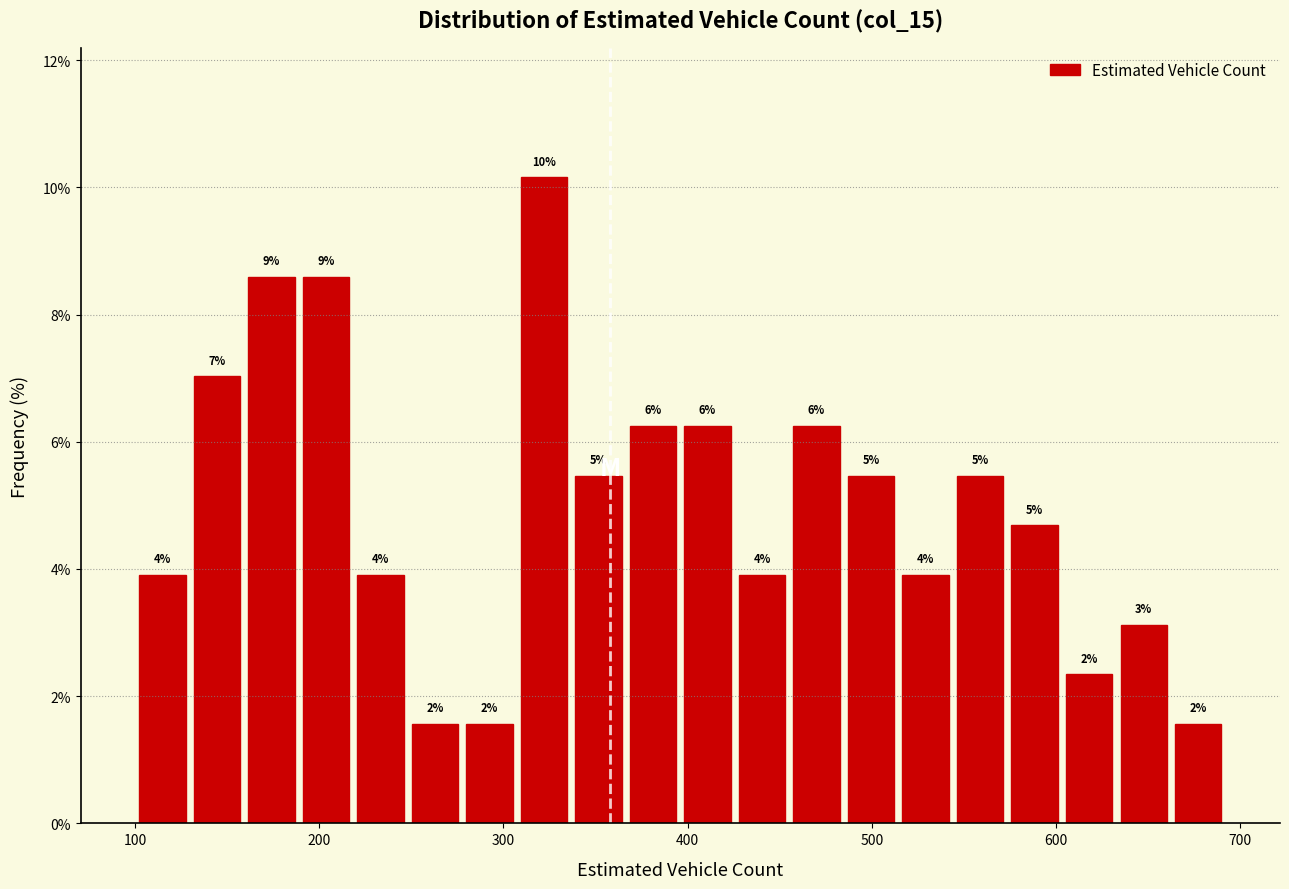

Read against the x-axis, roughly where is the centre of the tallest bar?

320